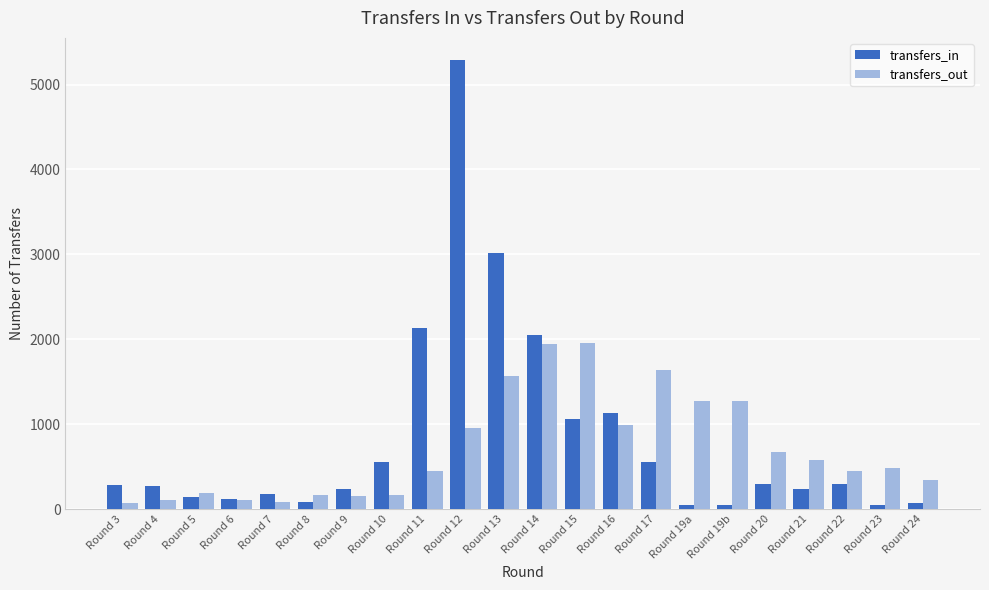

Is it true that transfers_in equals 338 at Round 17?

False